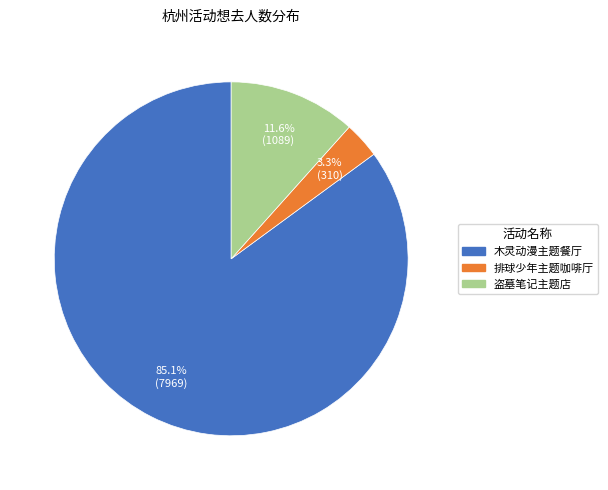

Does any single category account for the majority?

Yes